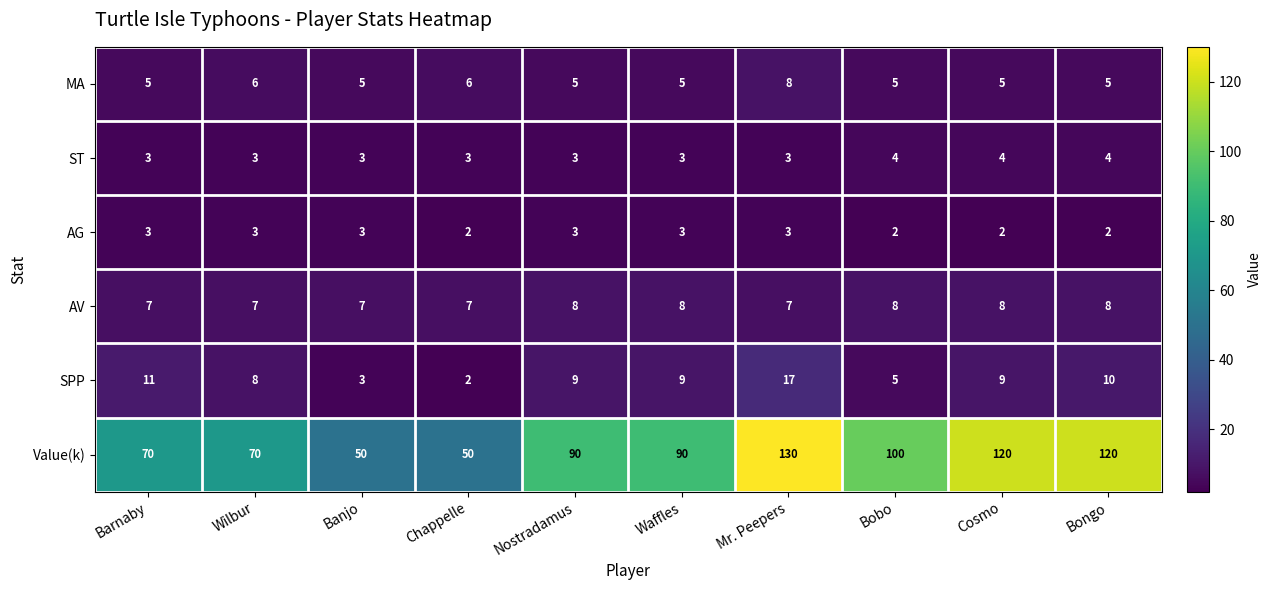

At which category is the sum across all series the highest?

Mr. Peepers